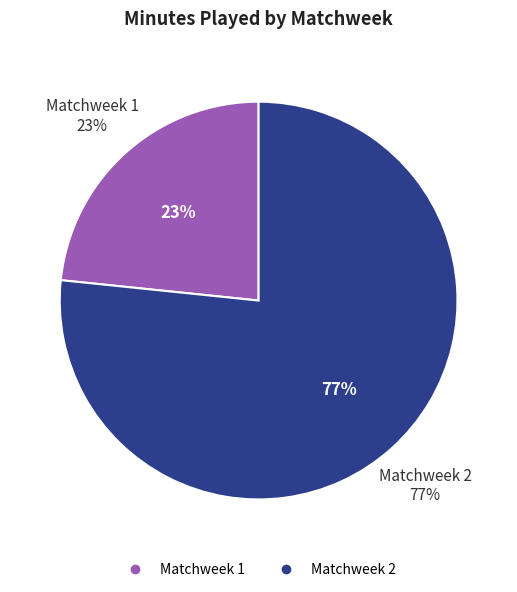

What portion of the pie excludes Matchweek 2?

23.4%